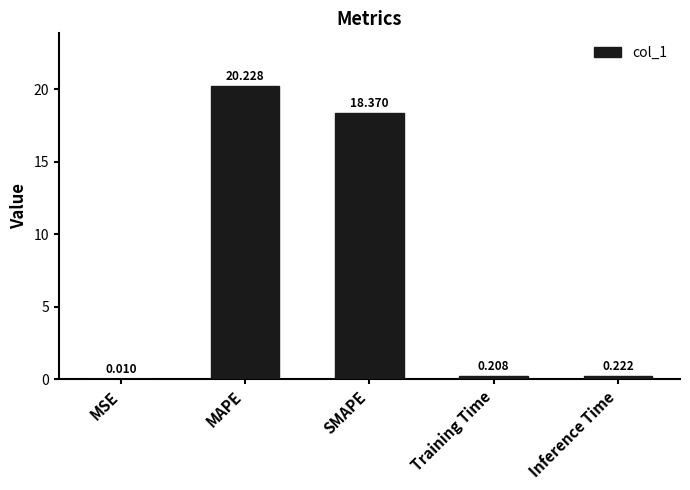

Are the bars grouped side by side (vs. stacked)?

No